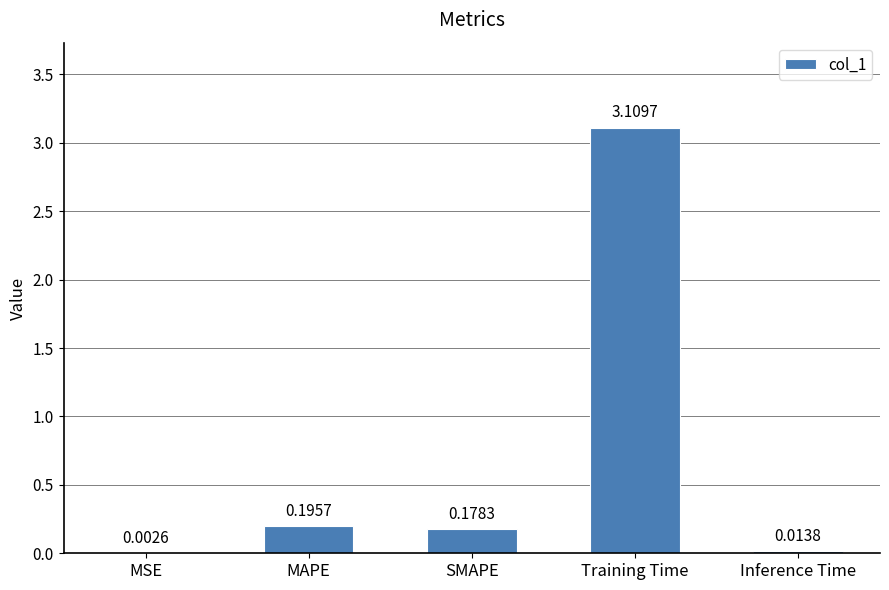

What is the sum of all values?

3.5